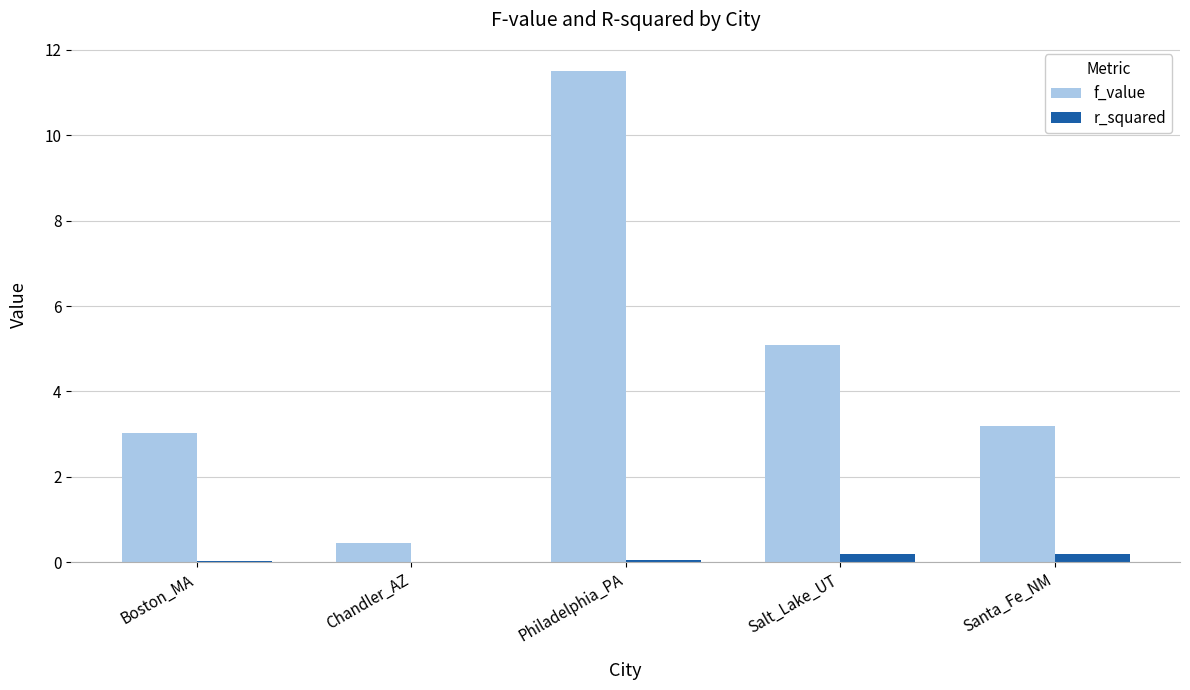

What is the sum of all f_value values?

23.3